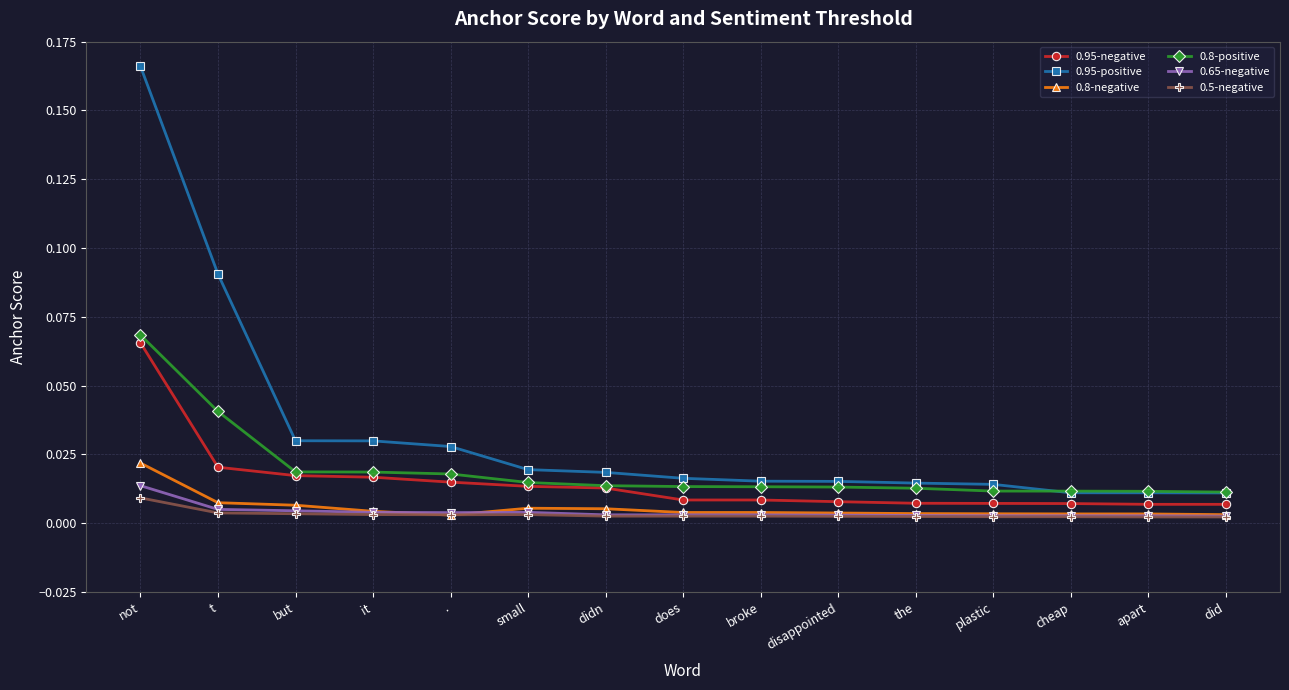

Which series has the largest range (max minus min)?

0.95-positive